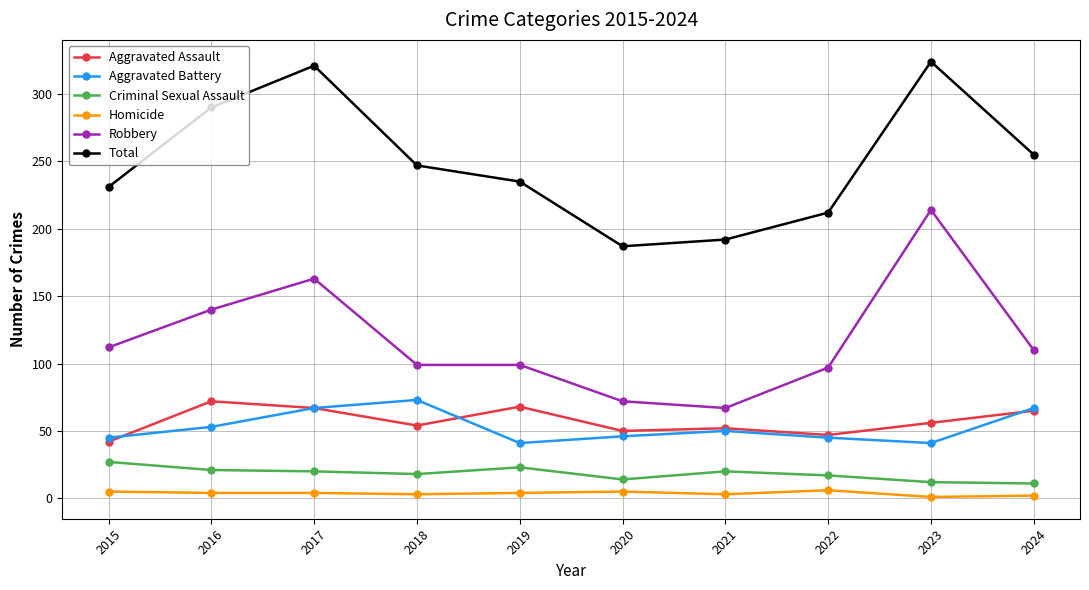

Is the value of Homicide at 2023 greater than the value of Total at 2015?

No